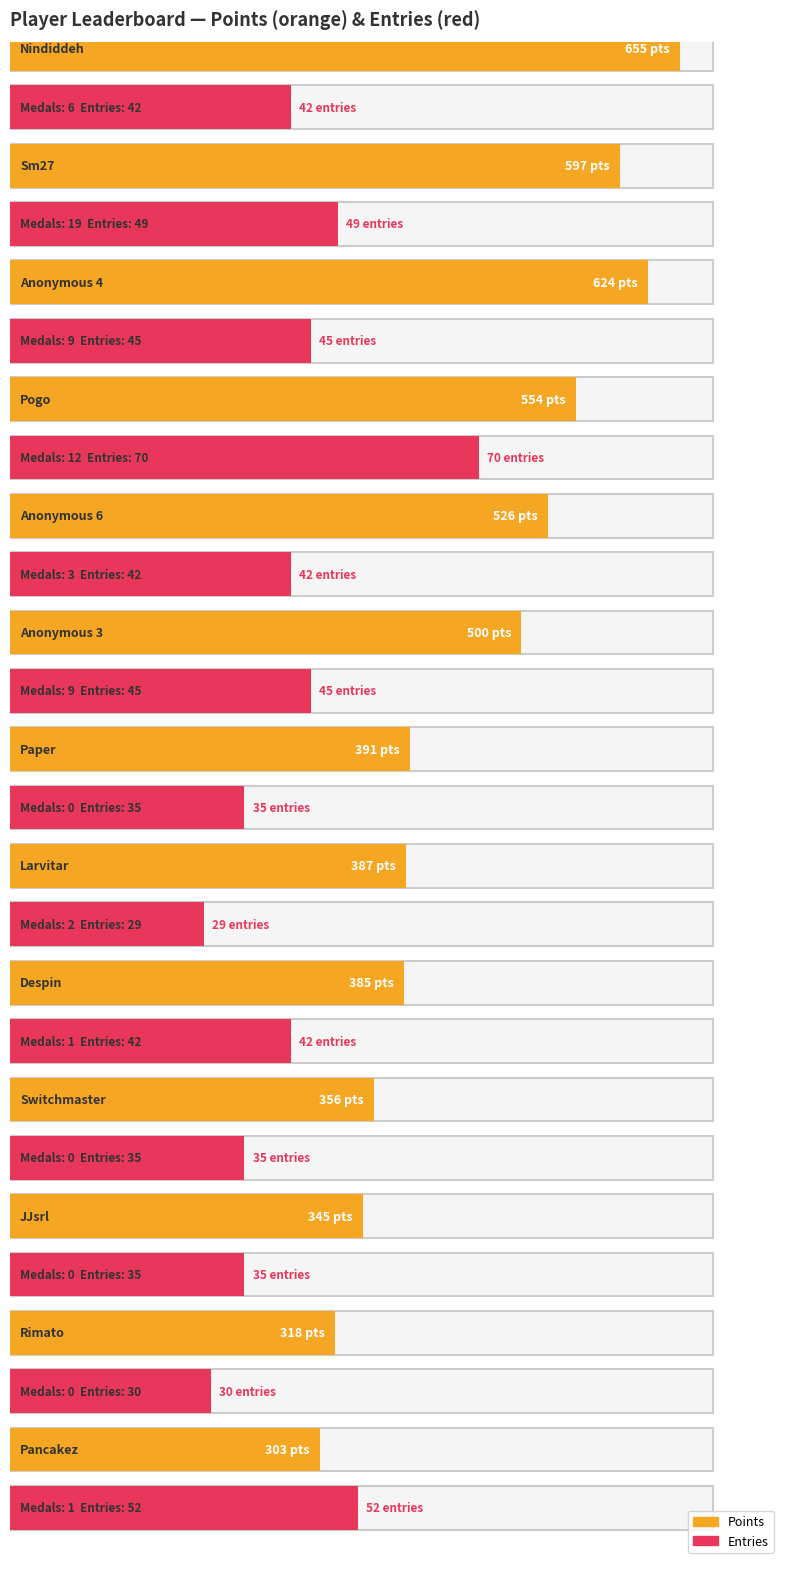

What is the label of the 9th bar from the left?

Despin